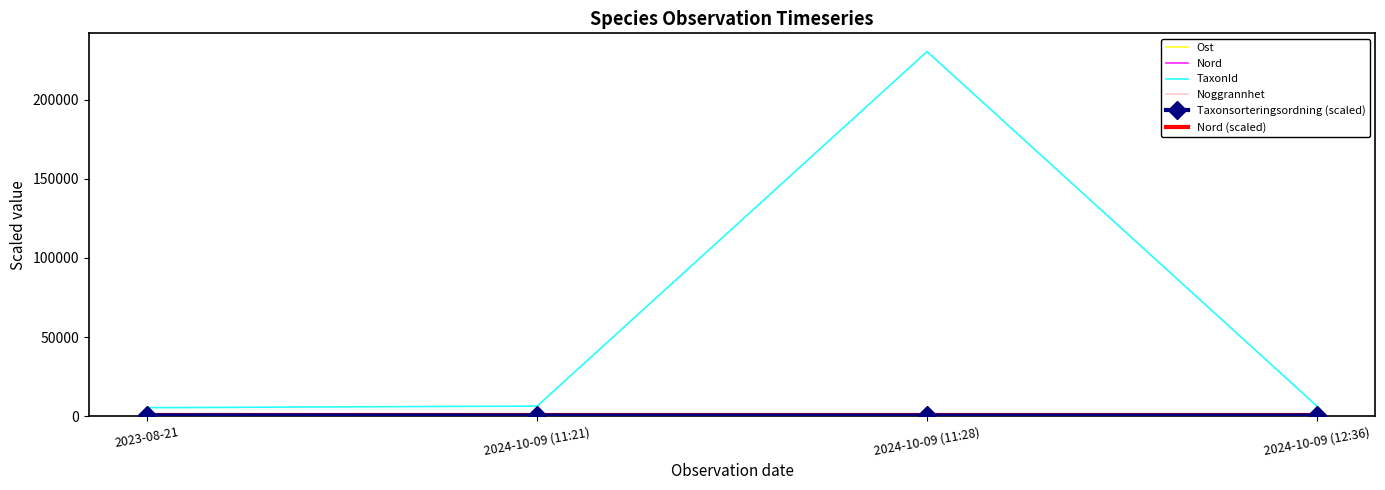

How many interior local peaks does the Nord (scaled) series have?

1